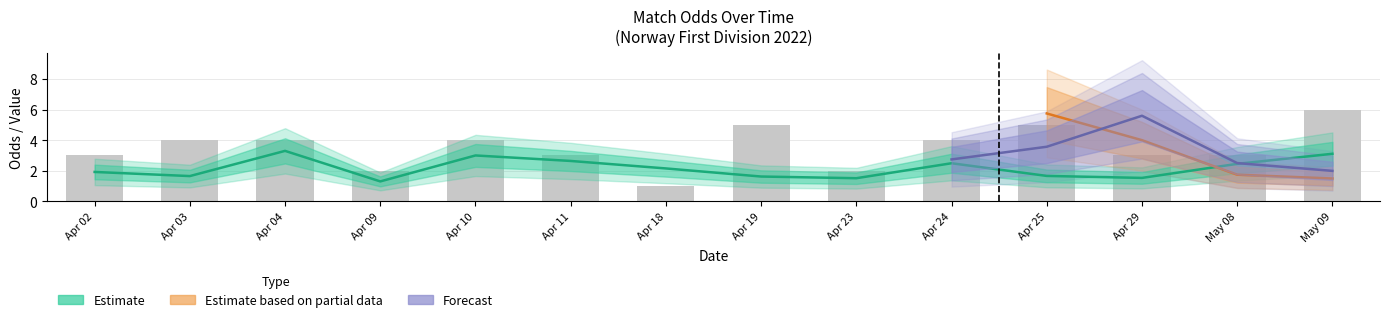

The value of Odds_Corners_A at 8 is 3.2. True or false?

False